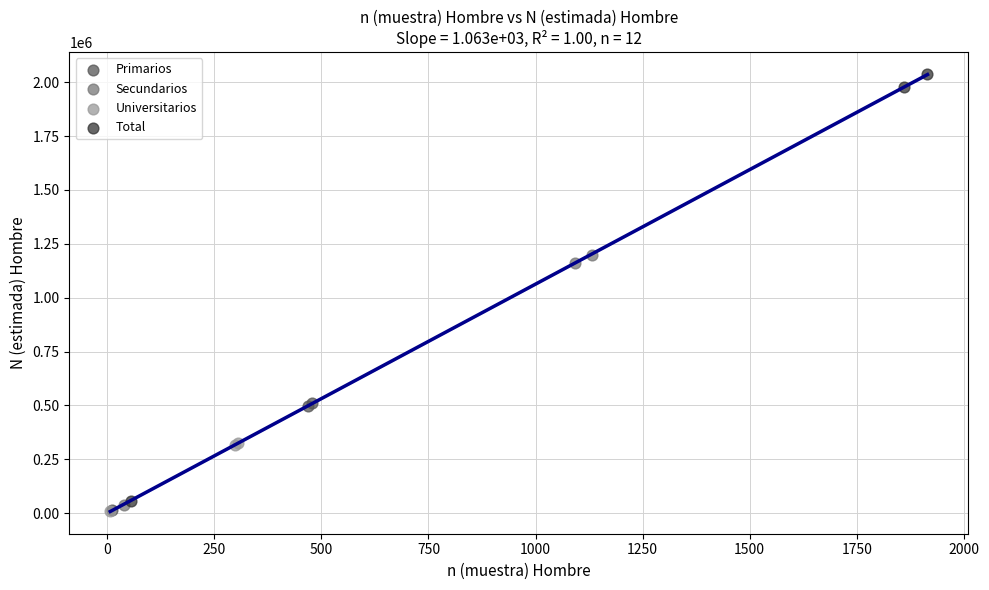

Which series has the largest Y range (max minus min)?

Total